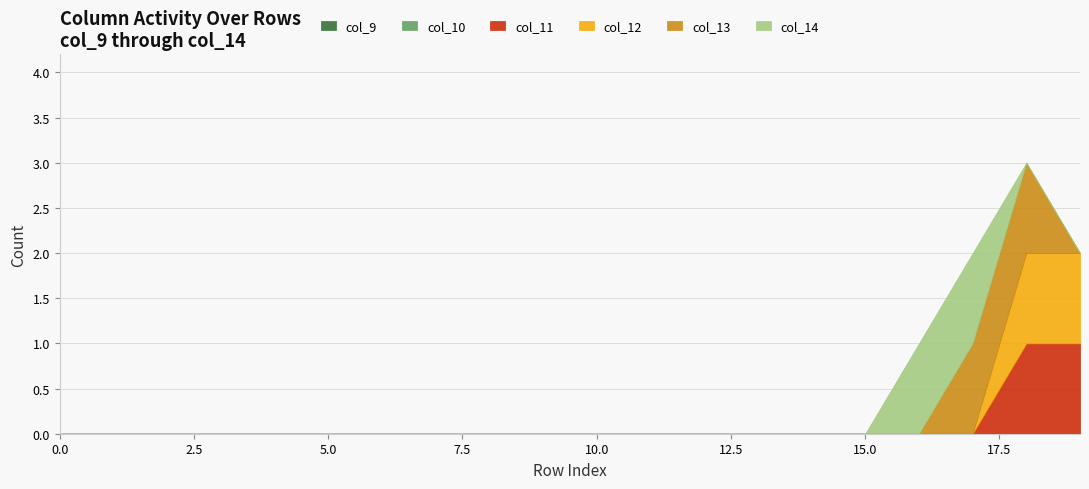

How many distinct data groups are displayed?

6